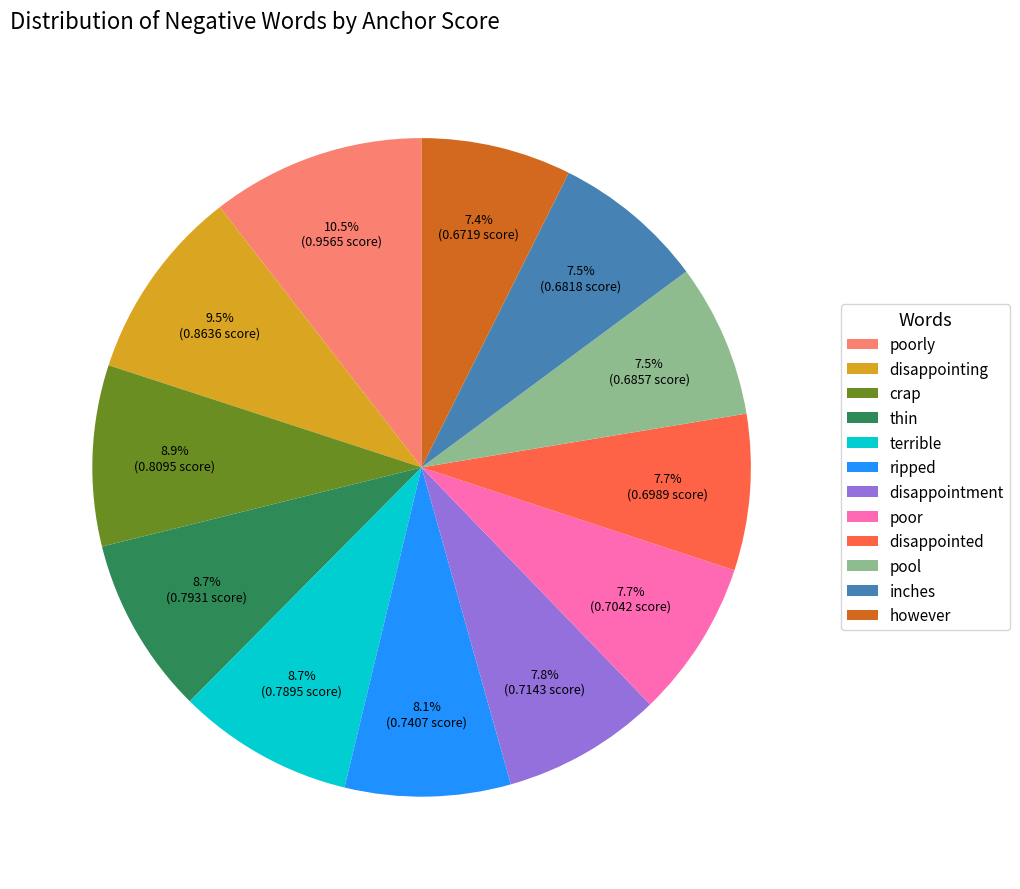

To the nearest percent, what percentage of the pie is poor?

8%